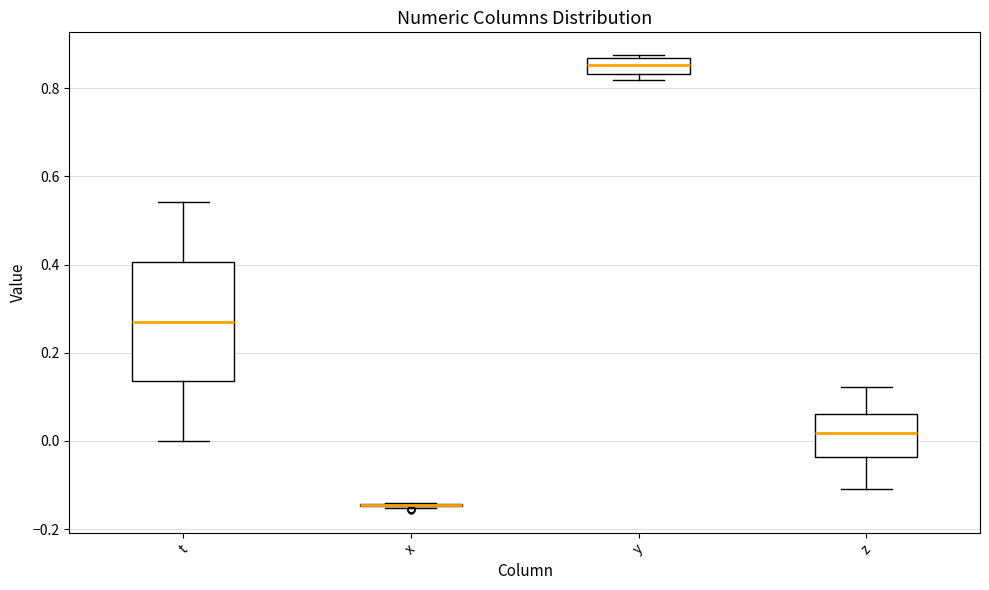

Reading left to right, transcribe this box plot: for each box, give where its median line is, the range the box spans, and where its two whiskers end, as read against the y-axis. The values are not printed on the chart, so give them approximately, as read against the axis.

t: median 0.28, box 0.14 to 0.40, whiskers 0.00 to 0.54
x: box collapsed to a line at -0.14, whiskers -0.16 to -0.14
y: median 0.86 (inside the box), box 0.84 to 0.86, whiskers 0.82 to 0.88
z: median 0.02, box -0.04 to 0.06, whiskers -0.10 to 0.12